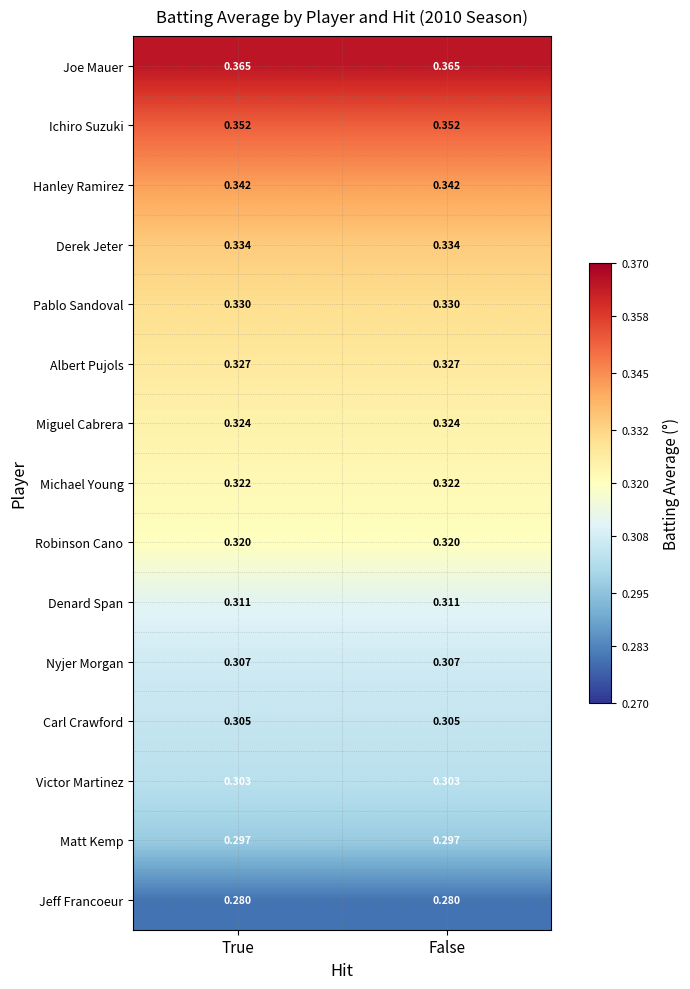

Which series has the largest total across all categories?

Joe Mauer